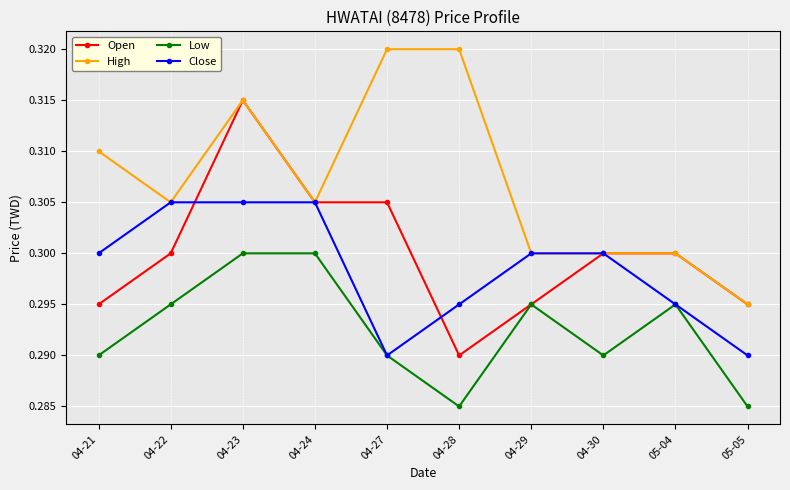

List the series in order of their peak value, highest first.

High, Open, Close, Low